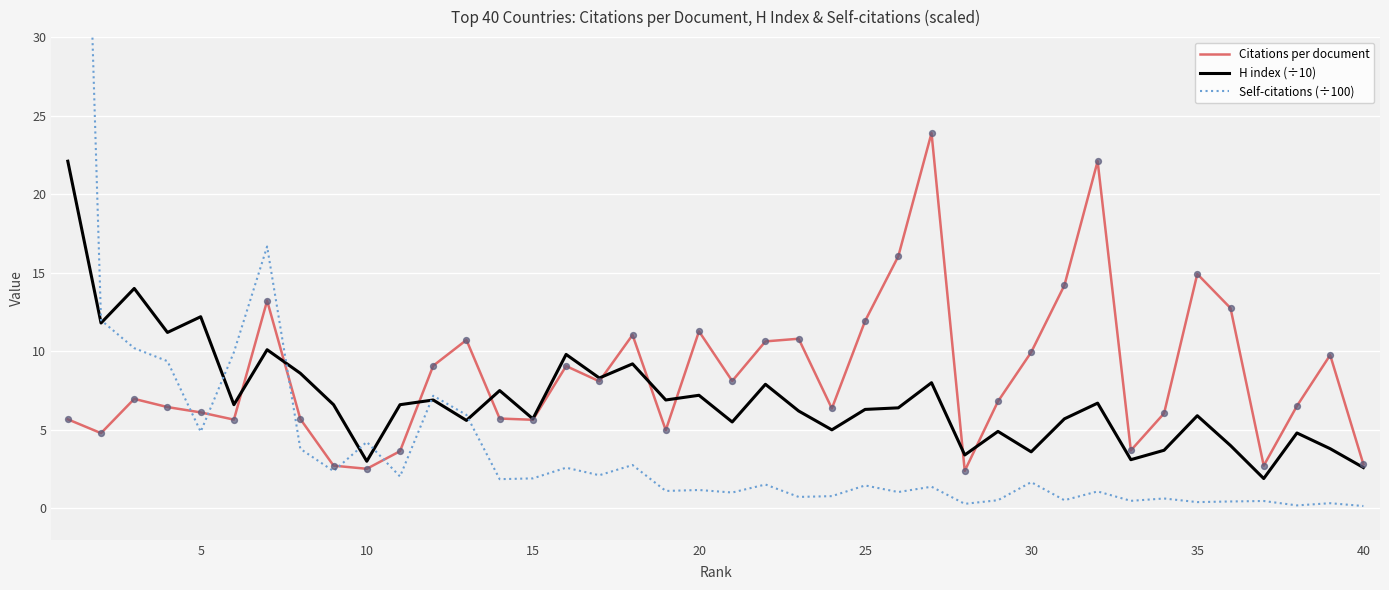

What are all the series names shown in the legend?

Citations per document, H index (÷10), Self-citations (÷100)